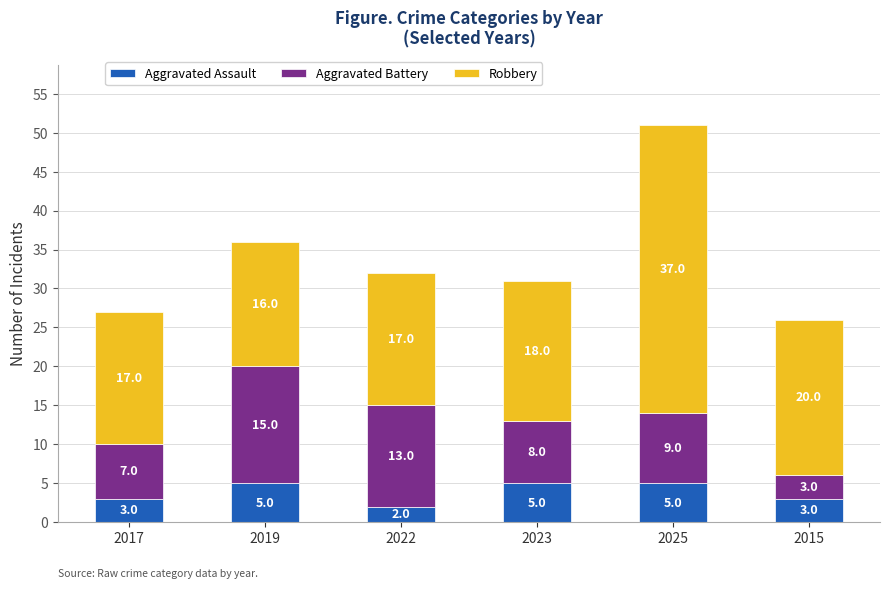

The value of Aggravated Assault at 2023 is 5. True or false?

True